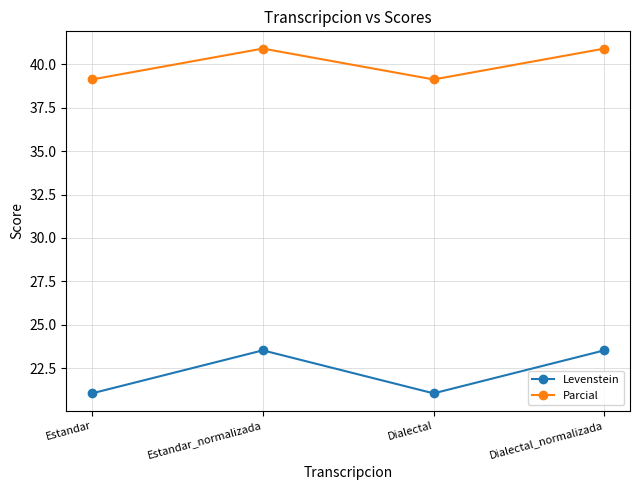

How many interior local peaks does the Levenstein series have?

1